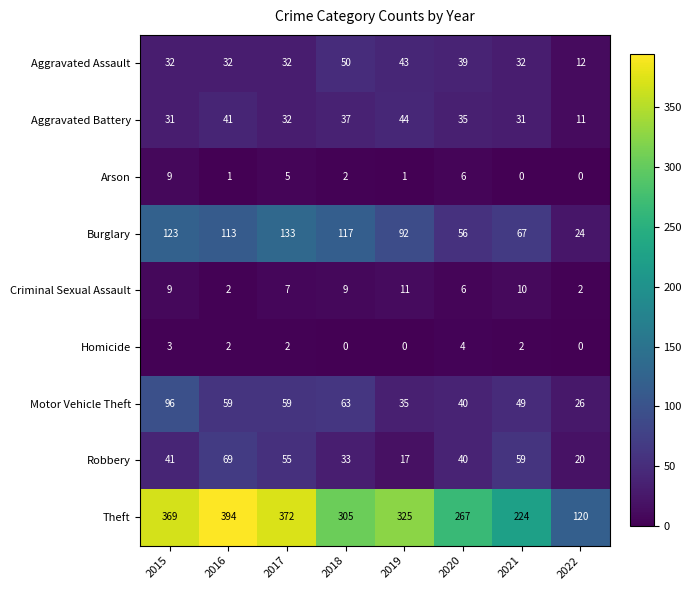

Count the number of categories in the chart.

8